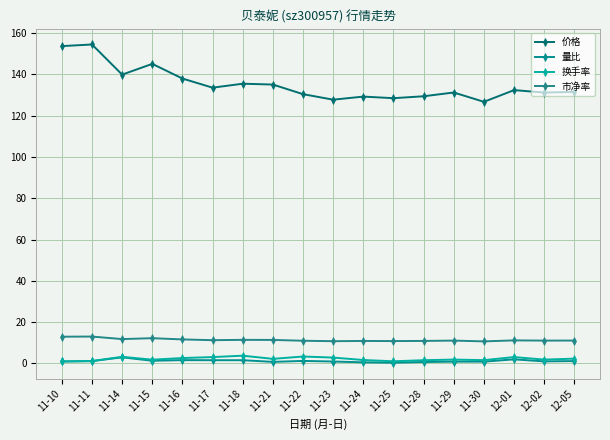

True or false: 价格 and 换手率 intersect in this chart.

False